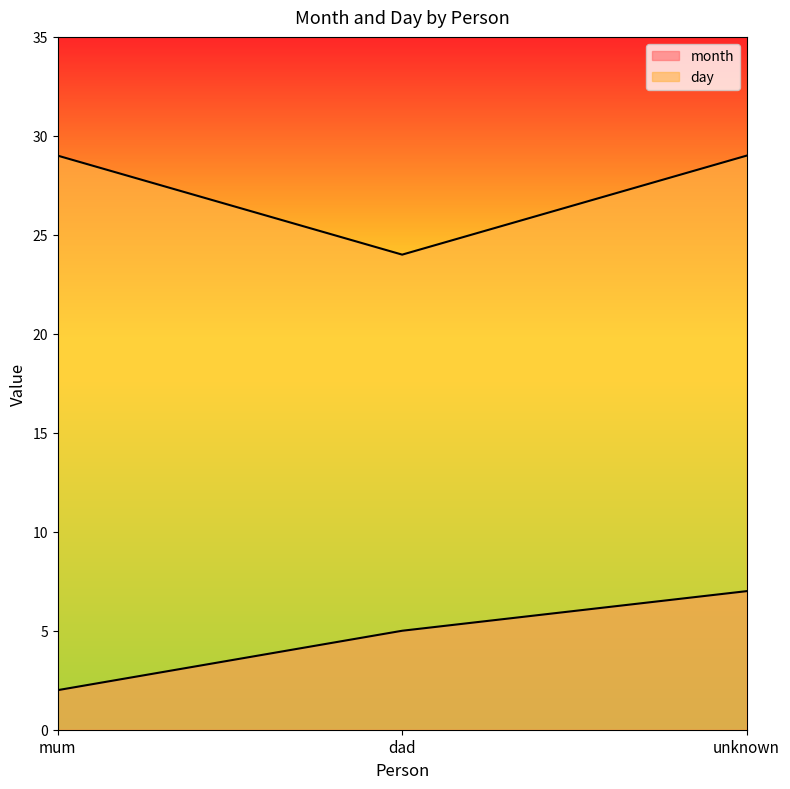

Reading left to right, extract all data points from this chart.

month: mum=2	dad=5	unknown=7
day: mum=29	dad=24	unknown=29